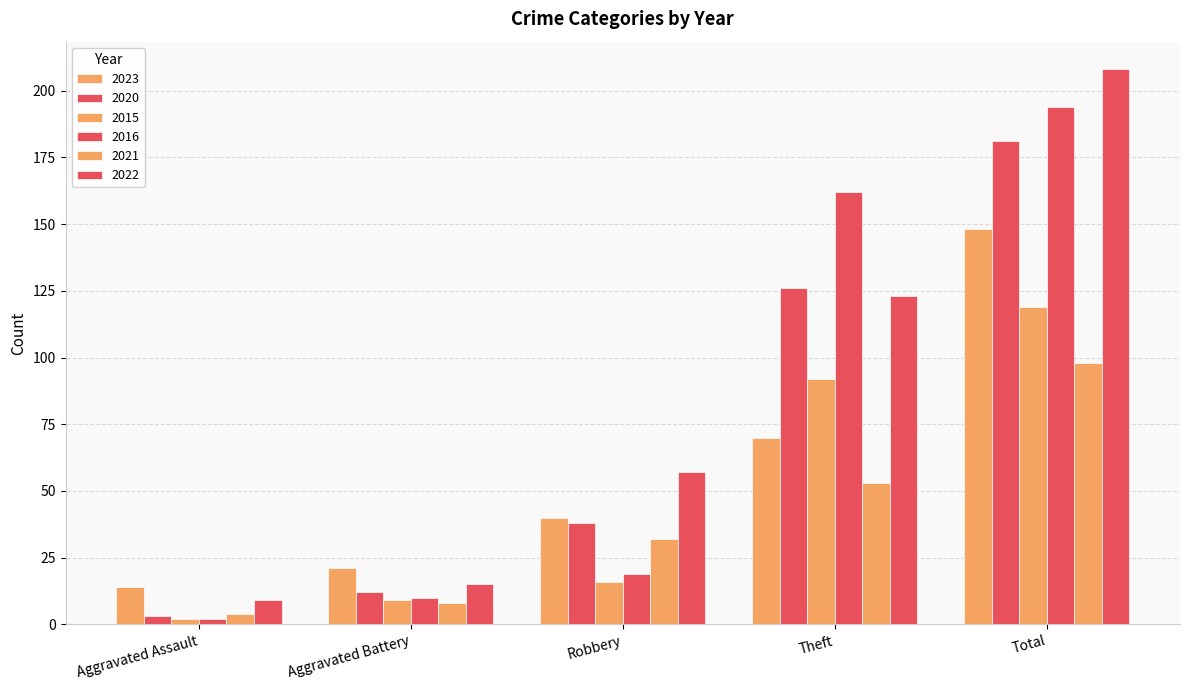

What is the maximum value shown in the chart?

208